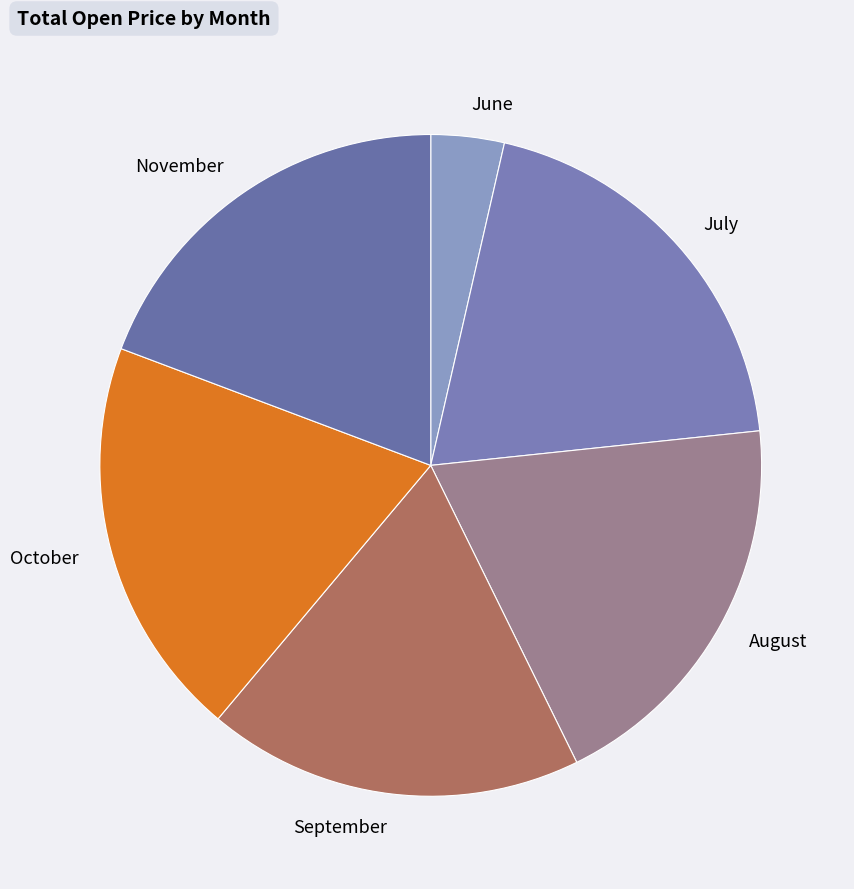

Do August and June together represent more than half of the pie?

No